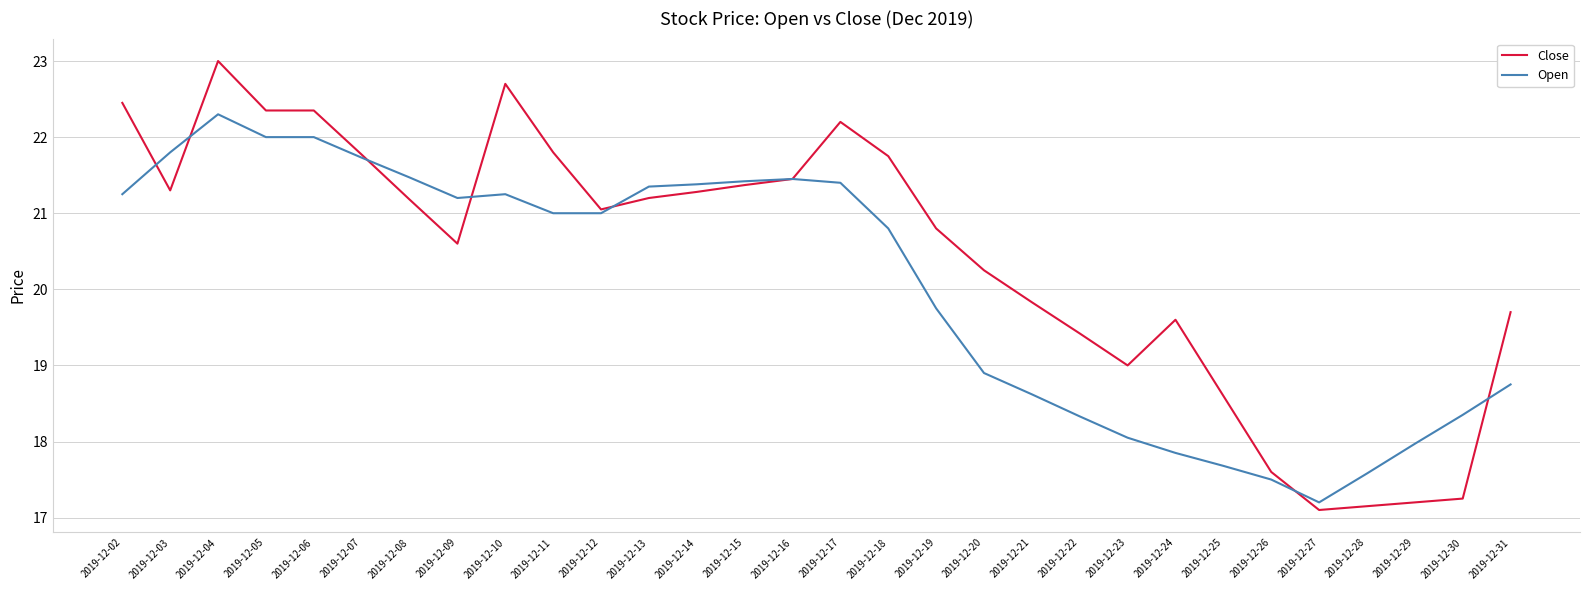

What is the total value across all series at 2019-12-29?

35.2